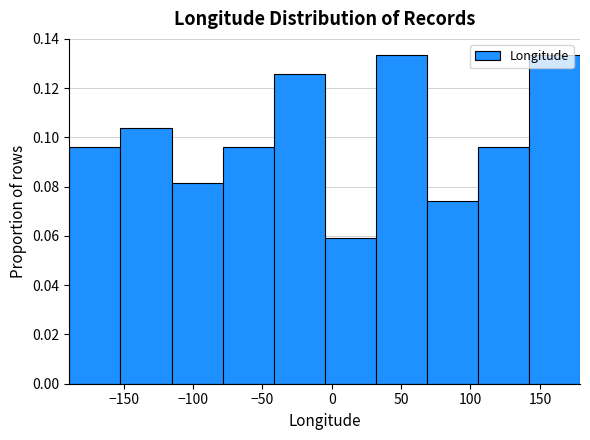

Reading left to right, transcribe this chart: for each bar, give the range it covers on the x-axis and its height. Neither the bar edges nor the heights are printed on the chart, so give them approximately, as read against the axes.

-190 to -150: 0.096
-150 to -115: 0.104
-115 to -80: 0.082
-80 to -40: 0.096
-40 to -5: 0.126
-5 to 30: 0.060
30 to 70: 0.134
70 to 105: 0.074
105 to 140: 0.096
140 to 180: 0.134